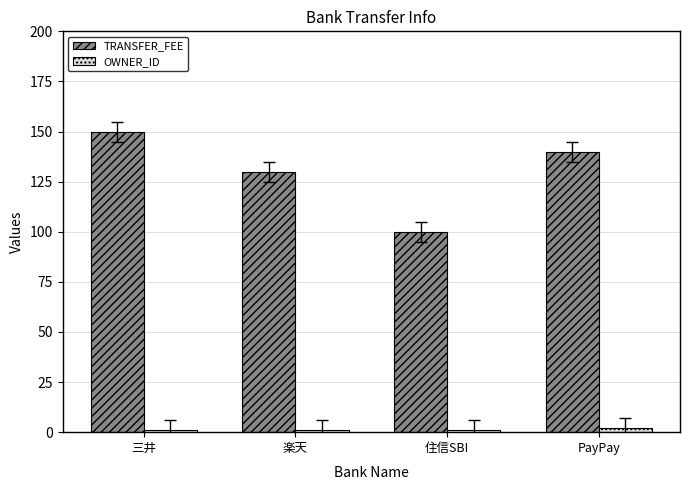

Which label corresponds to the largest value in the chart?

三井